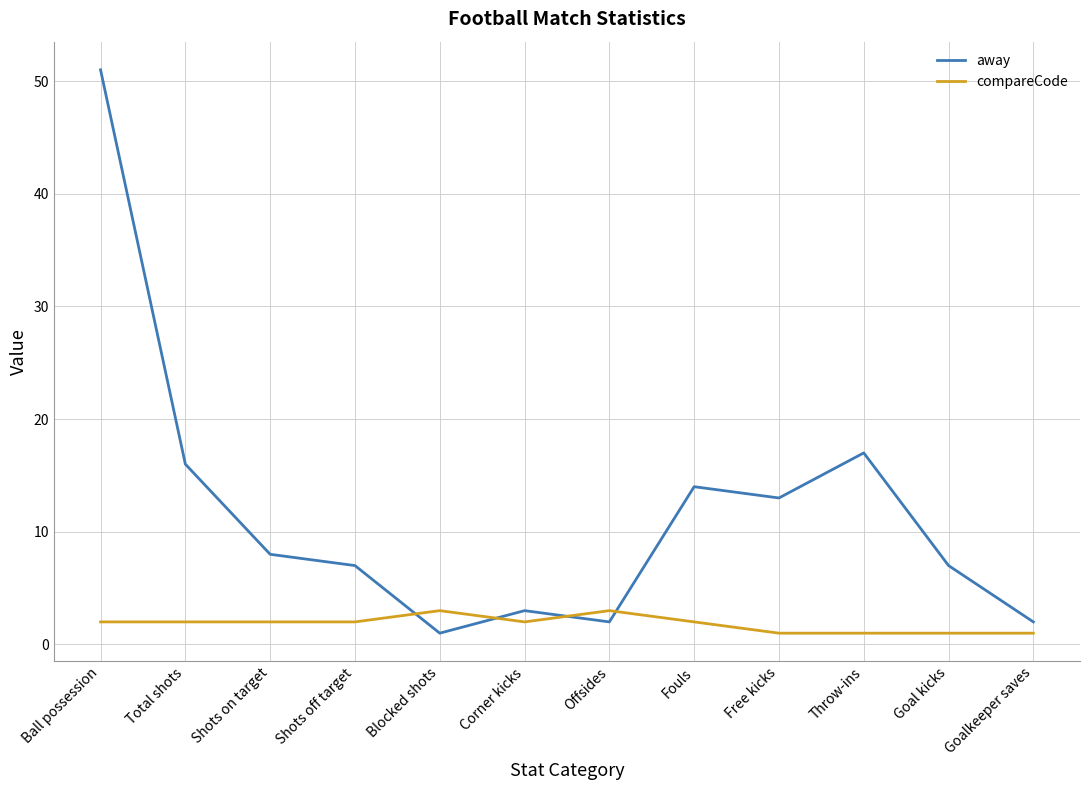

List the series in order of their overall mean, highest first.

away, compareCode